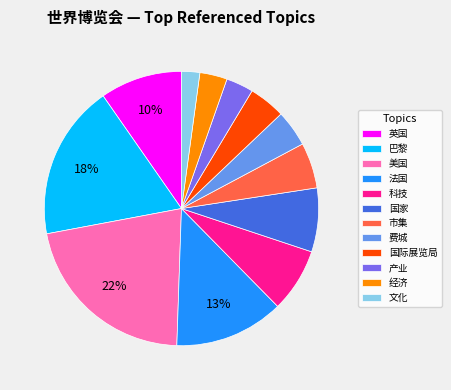

Do 科技 and 文化 together represent more than half of the pie?

No